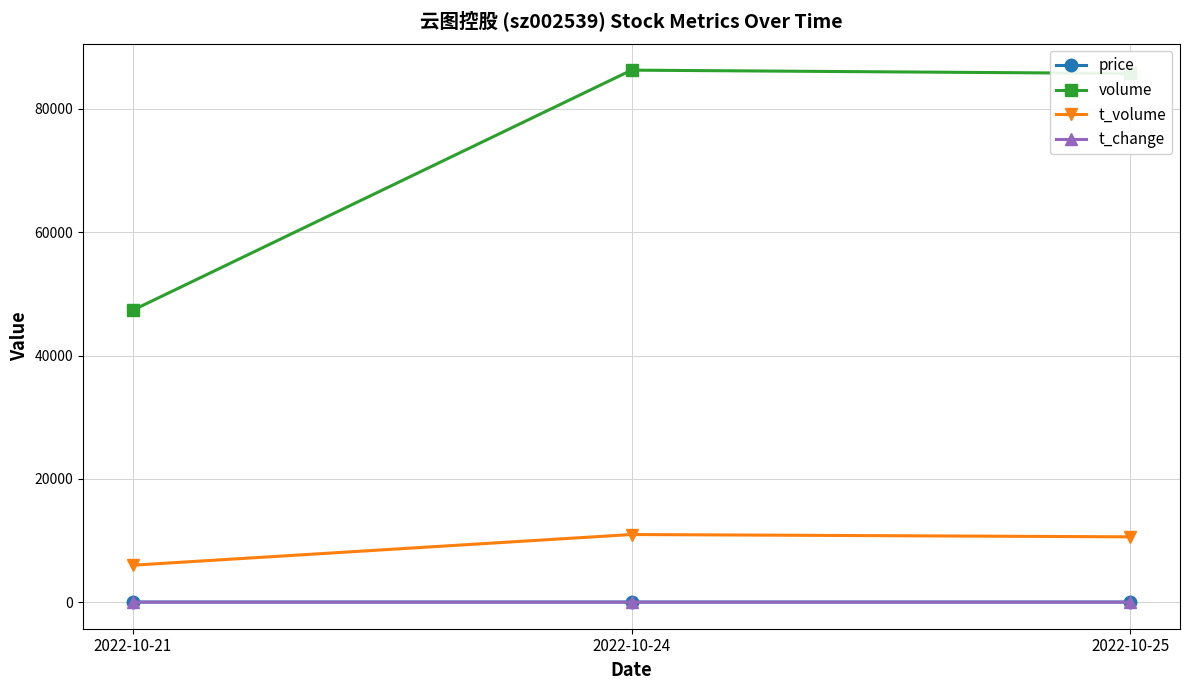

What is the sum of the t_volume values at 2022-10-24 and 2022-10-21?

16954.0